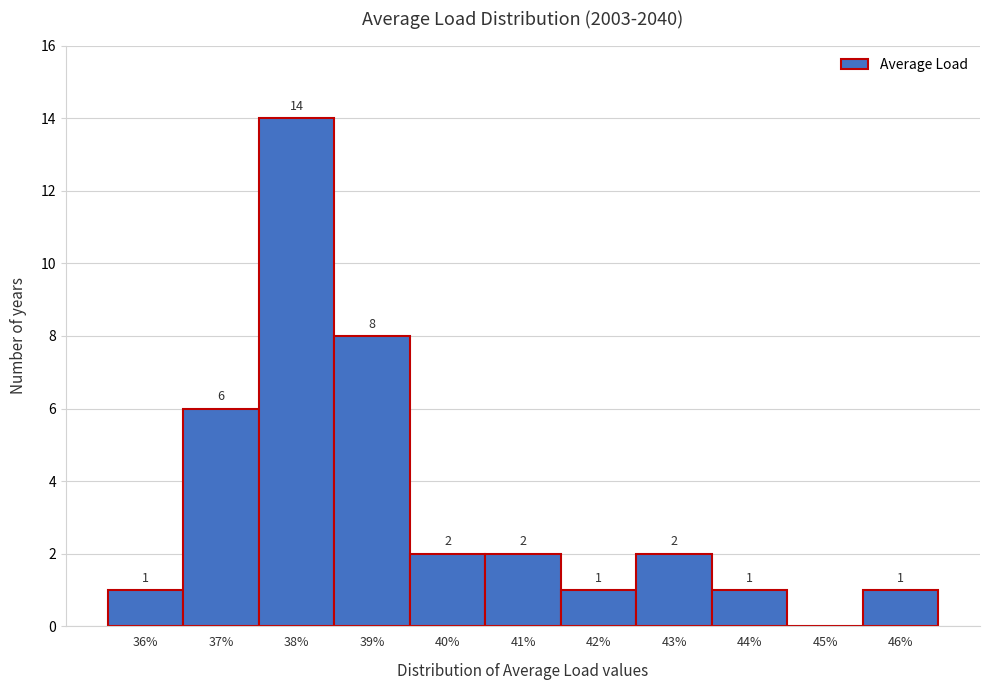

Over which range of the x-axis is the bar tallest?

37.5 to 38.5